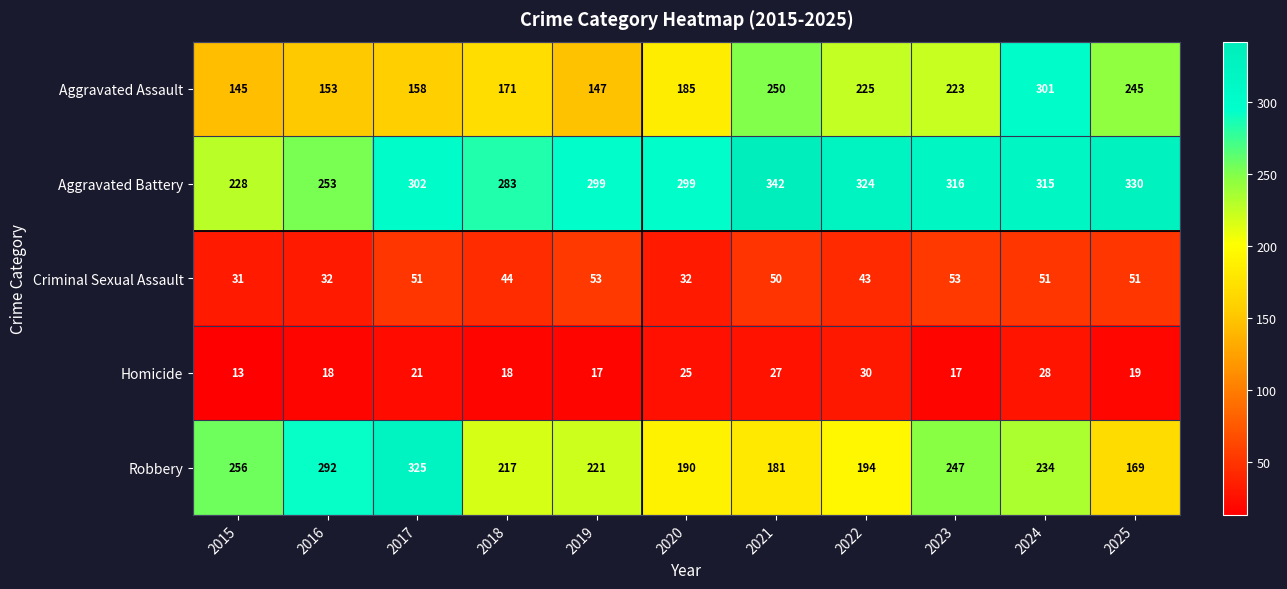

What is the average value of the Aggravated Battery series?

299